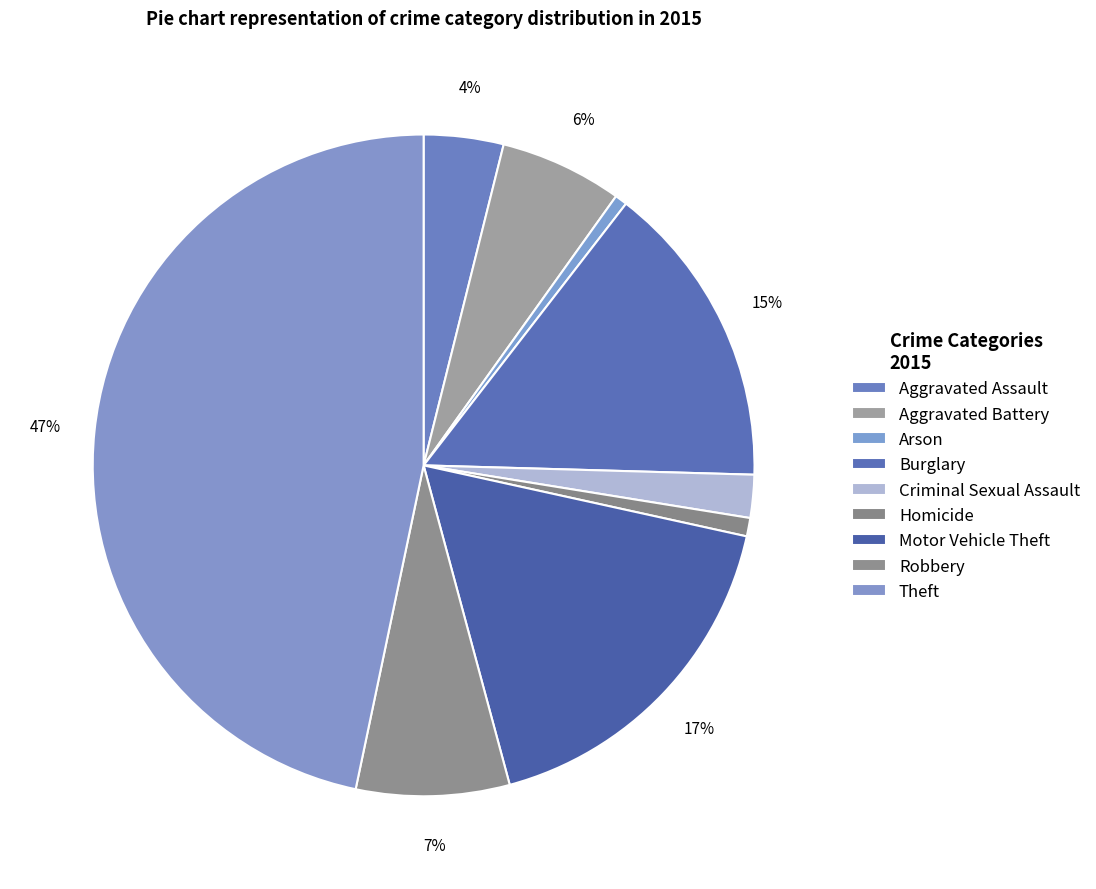

Is the sum of Burglary and Aggravated Assault greater than half?

No